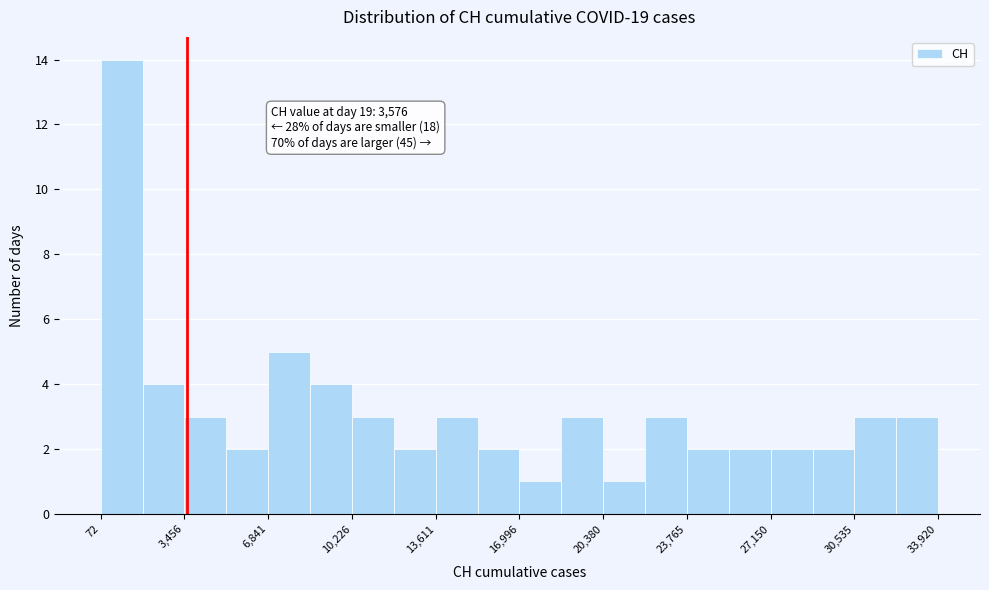

Read against the x-axis, roughly where is the centre of the tallest bar?

1000